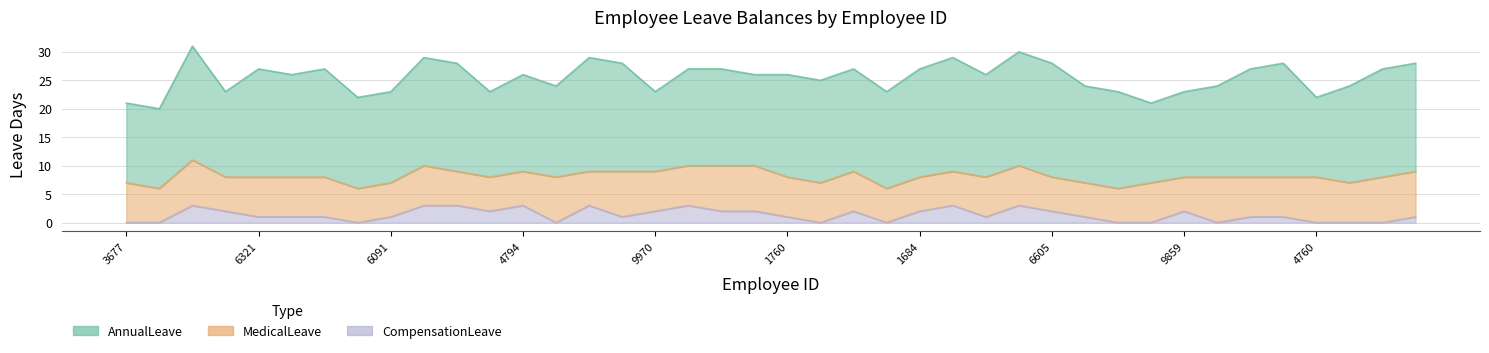

What is the average value of the CompensationLeave series?

1